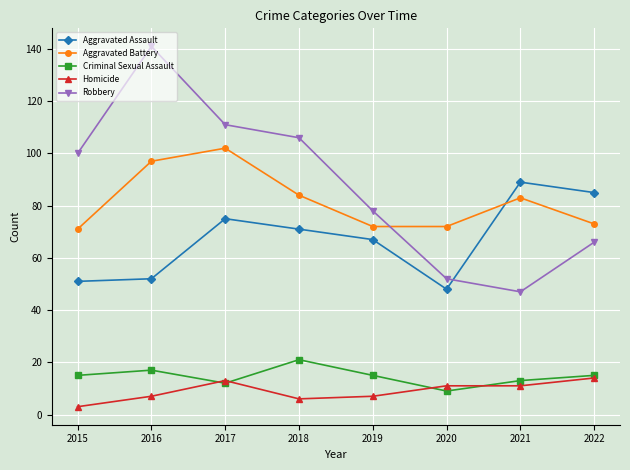

Where do Robbery and Aggravated Battery first cross each other?

2019 and 2020